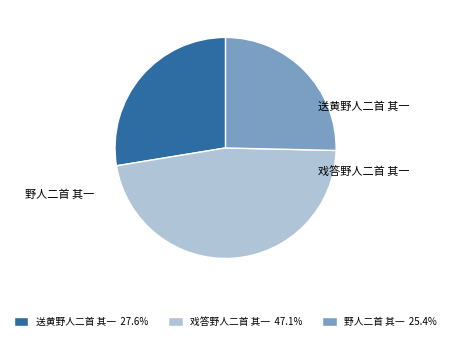

What portion of the pie excludes 戏答野人二首 其一?

52.9%